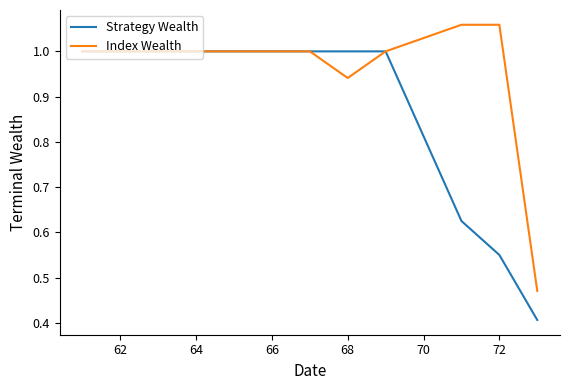

What is the highest value of the Strategy Wealth series?

1.0